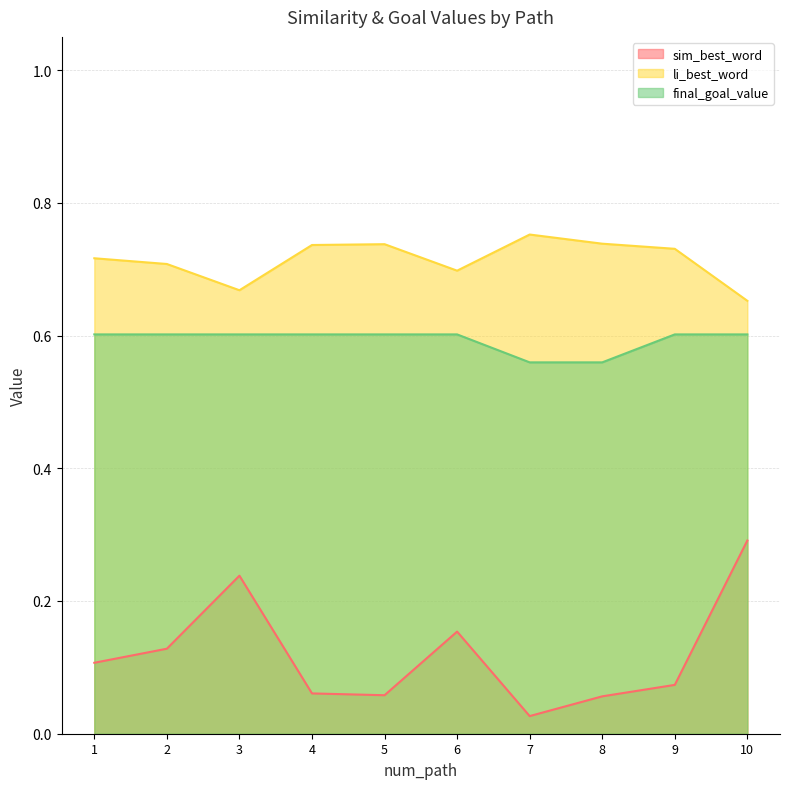

List the series in order of their peak value, lowest first.

sim_best_word, final_goal_value, li_best_word